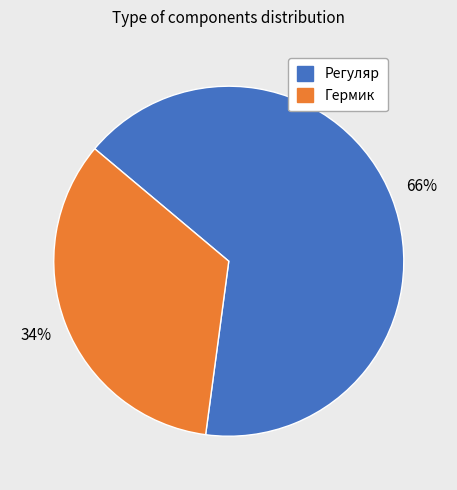

Does any single category account for the majority?

Yes